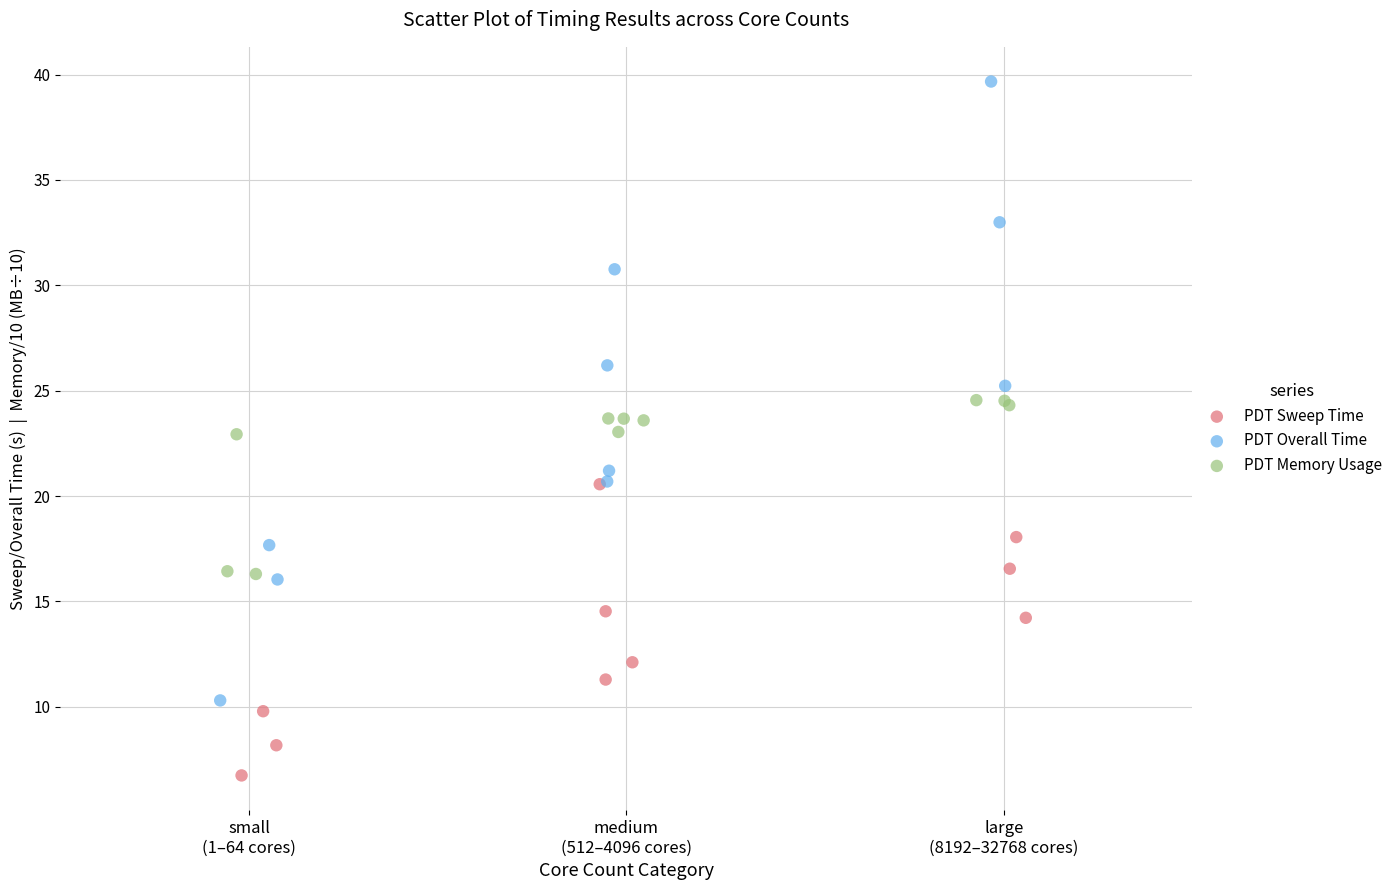

Which series contains the lowest Y value?

PDT Sweep Time